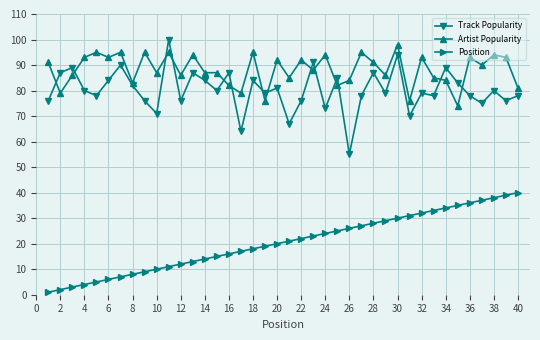

What is the maximum value shown in the chart?

100